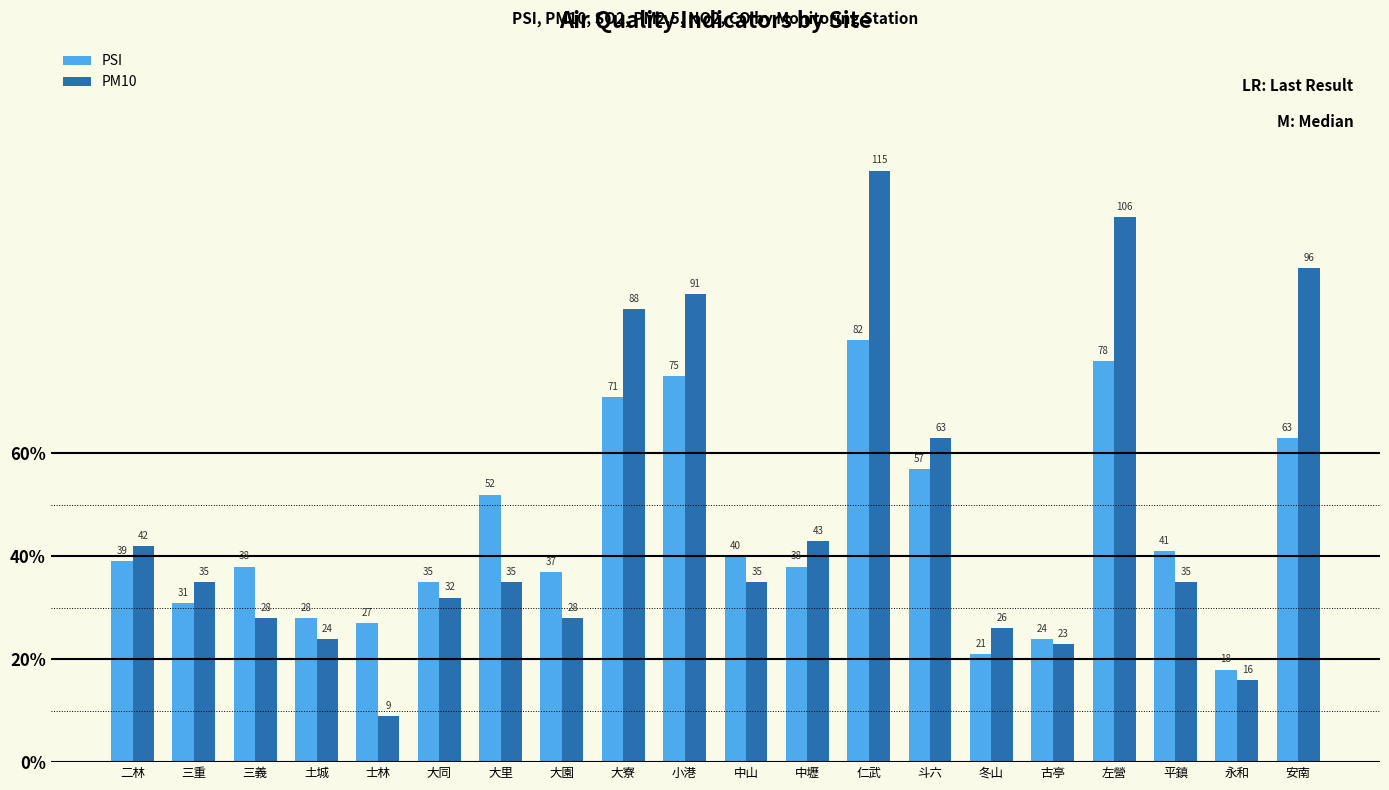

List the series in order of their overall mean, highest first.

PM10, PSI